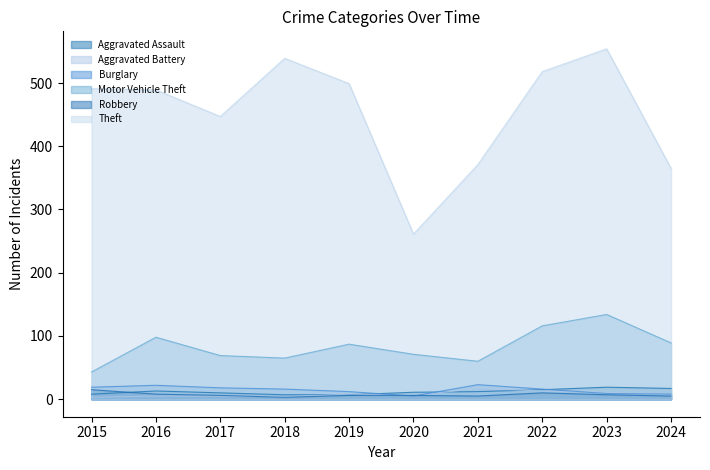

How many values in the Robbery series are below 6?

3